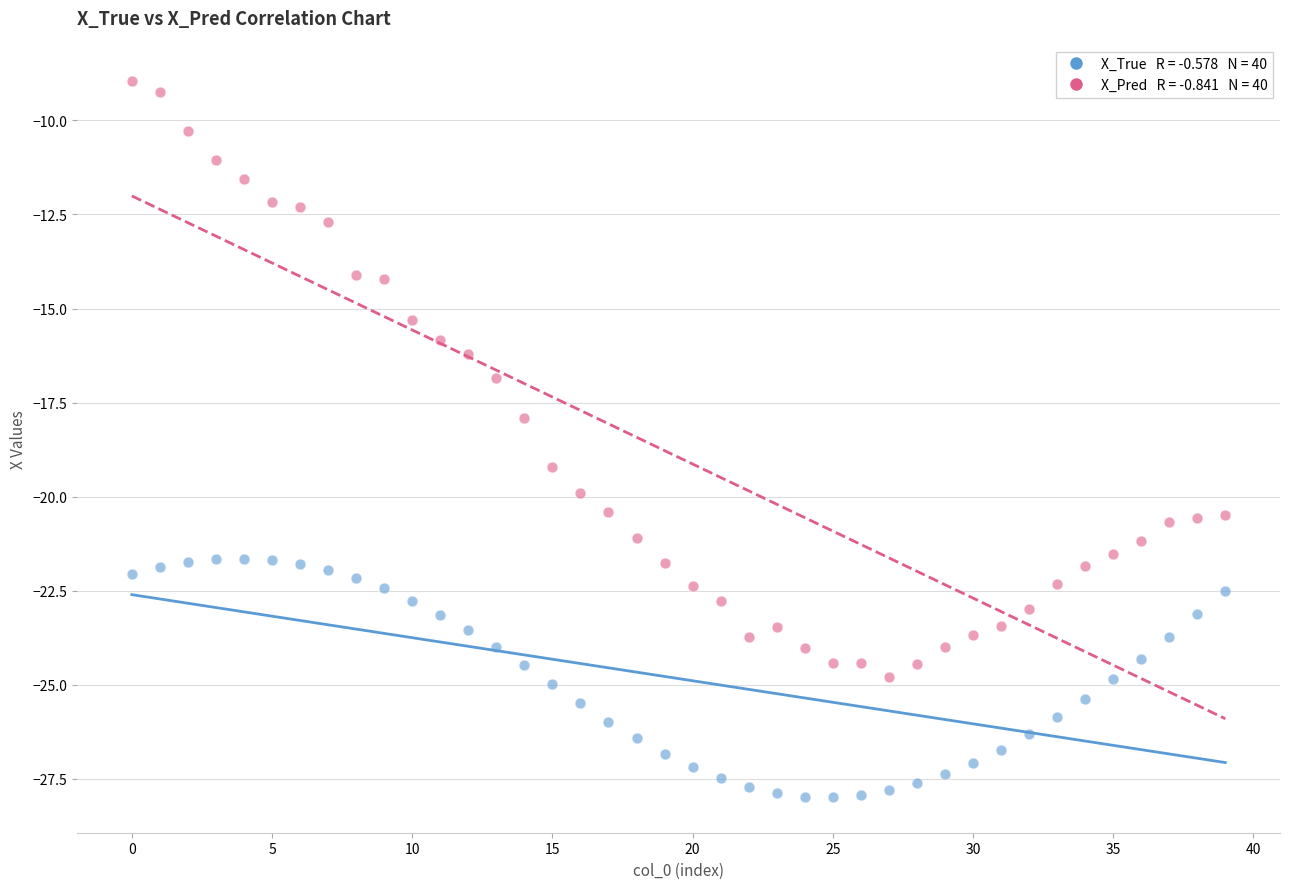

Across all data points, what is the range of Y values (max minus min)?

19.0